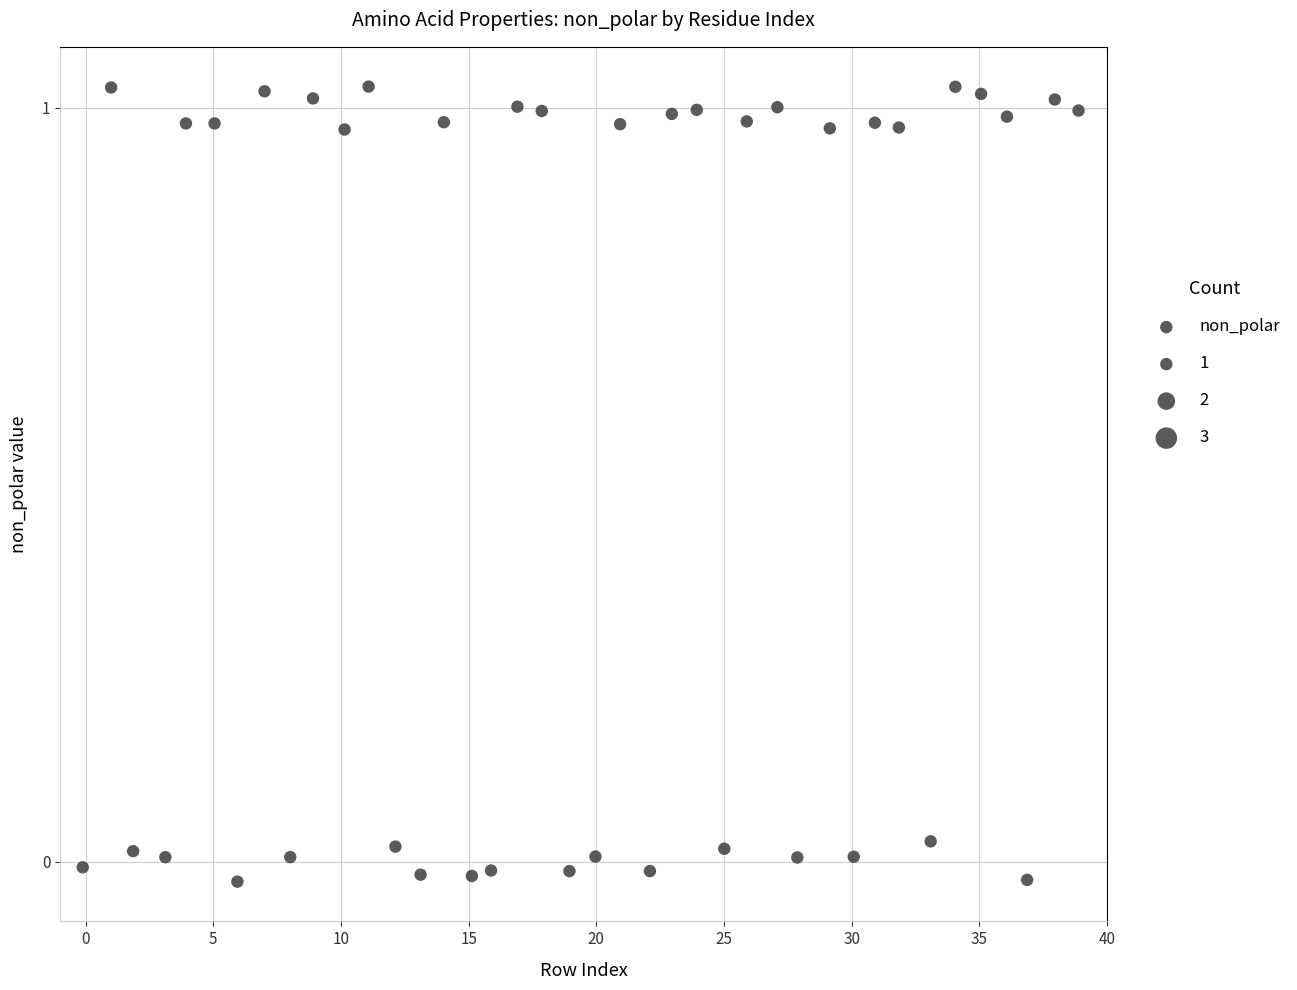

What is the range of Y values (max minus min)?

1.1